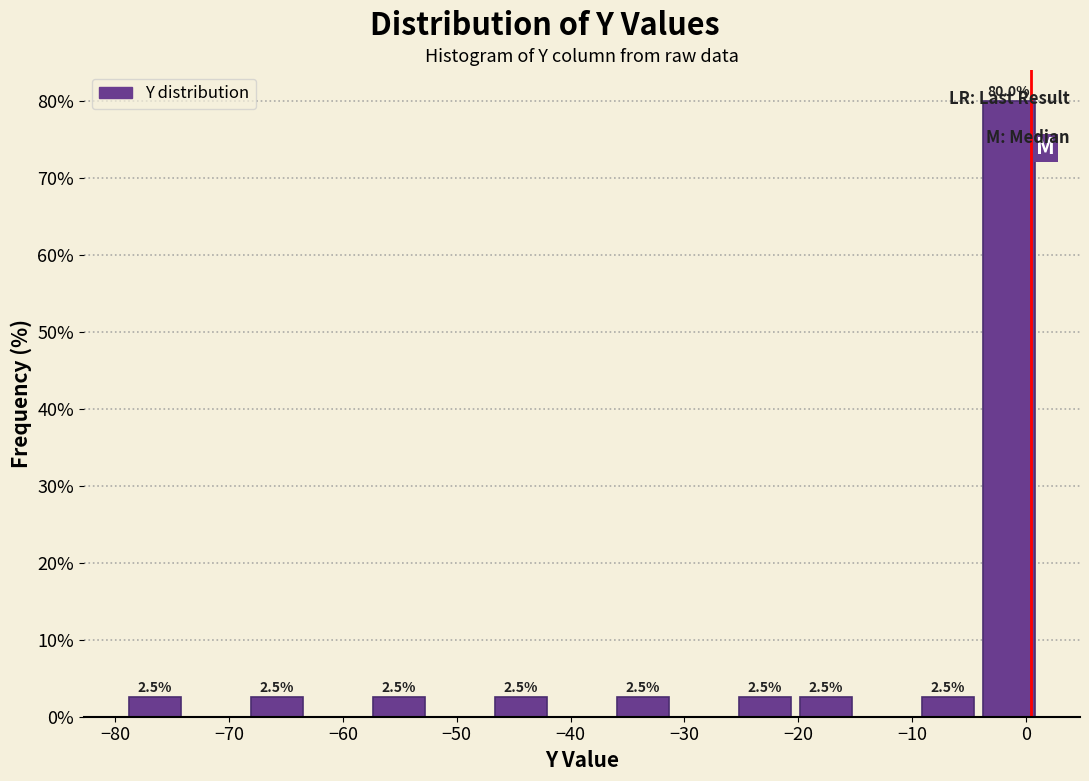

Which range on the x-axis has the tallest bar?

-4 to 1